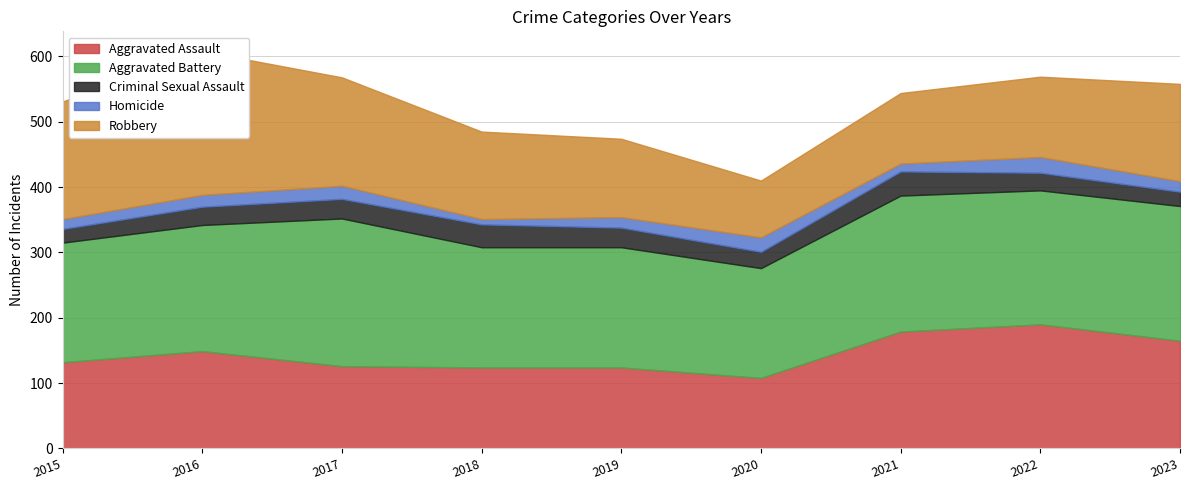

What is the value of the Aggravated Assault point at the 2nd from the left?

149